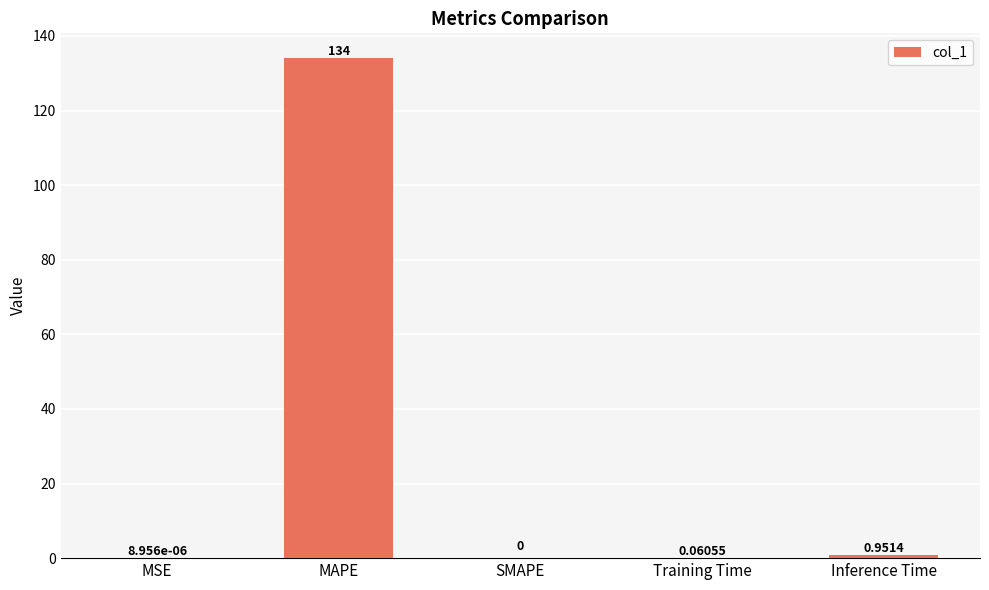

What is the change in value from MSE to MAPE?

+134.0